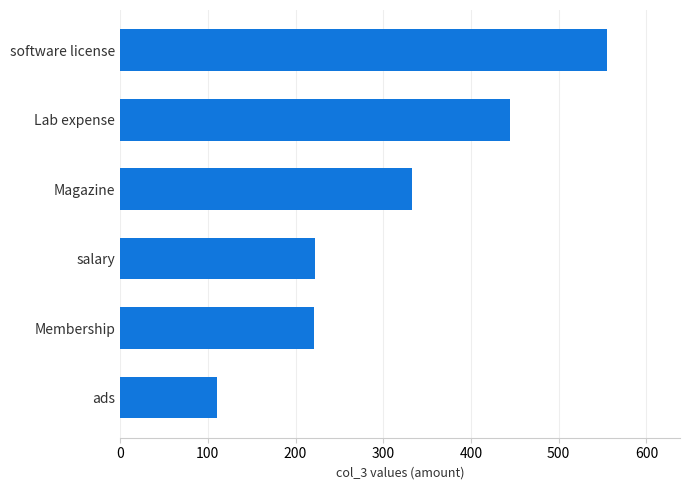

What is the difference between the maximum and minimum values?

444